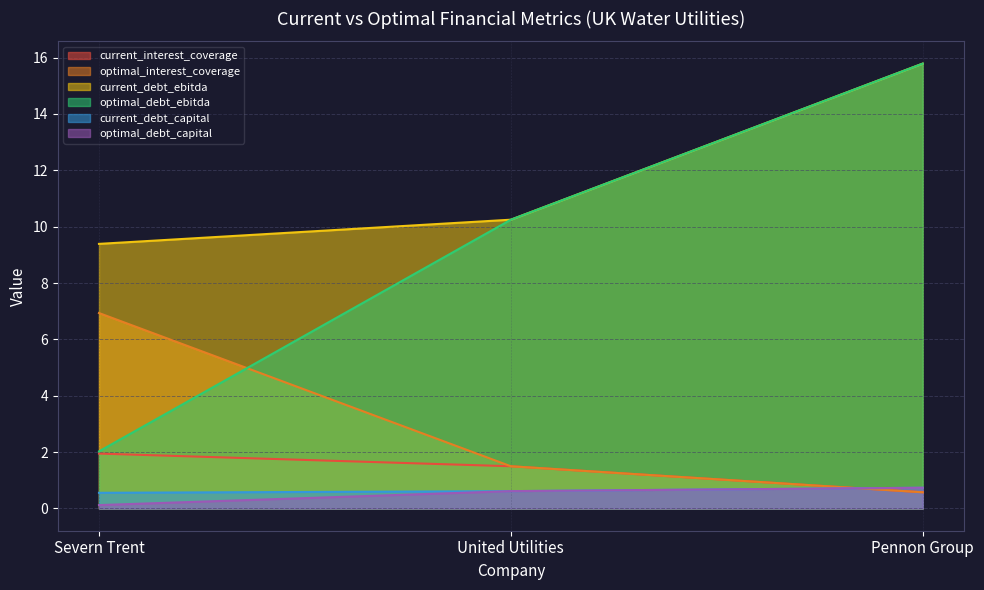

Which series has the largest range (max minus min)?

optimal_debt_ebitda